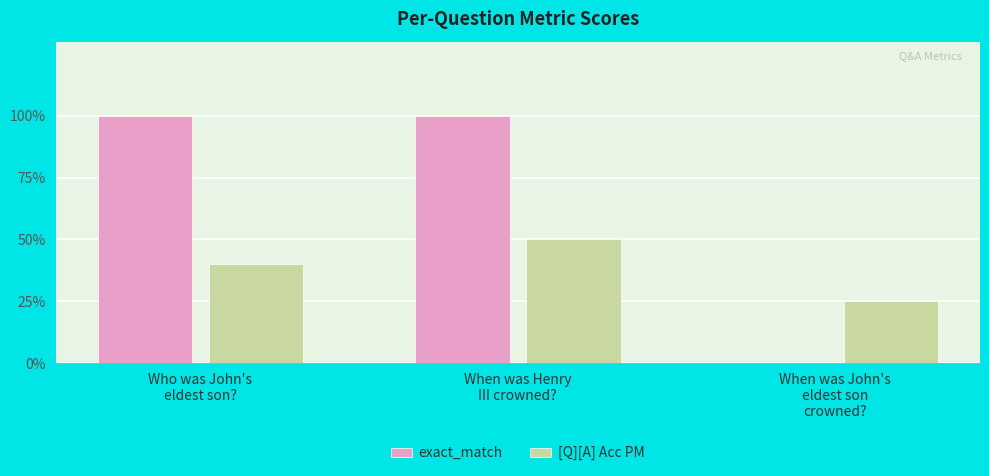

Does the chart contain stacked bars?

No